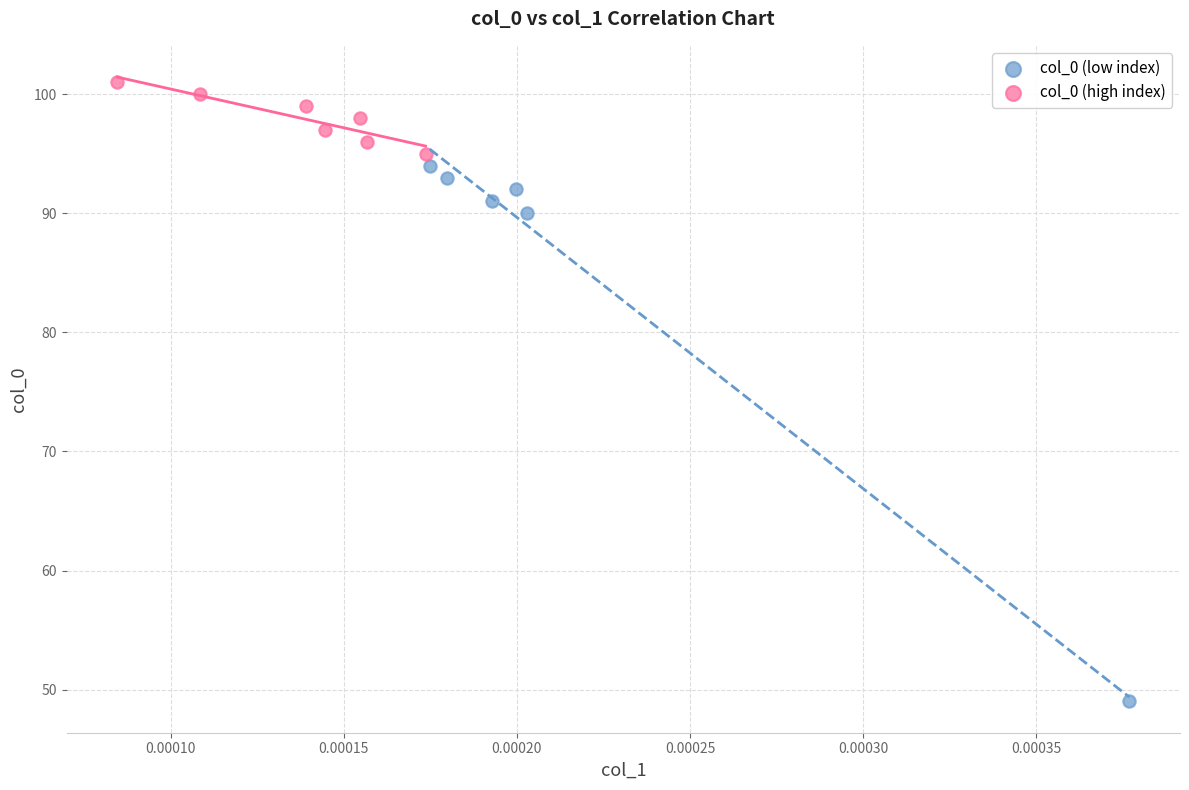

Which series contains the highest Y value?

col_0 (high index)